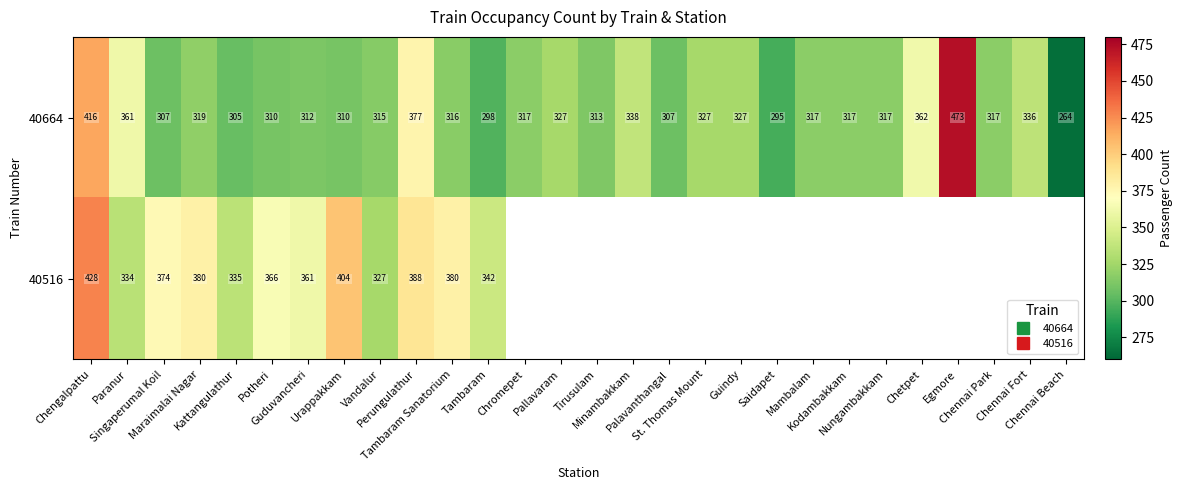

At how many categories does at least one series exceed 468?

1